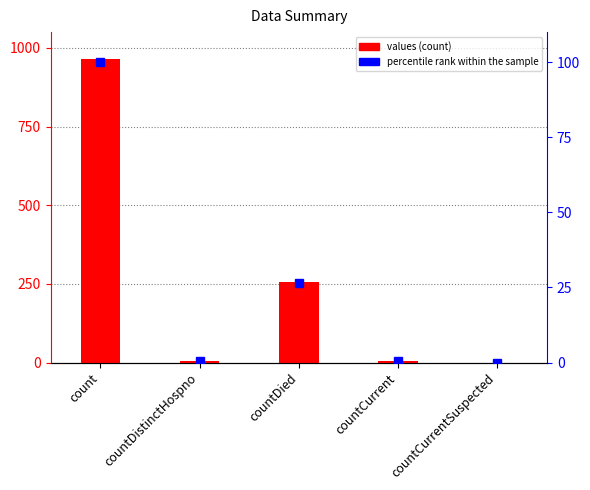

Between countCurrentSuspected and countDistinctHospno, which is larger?

countDistinctHospno